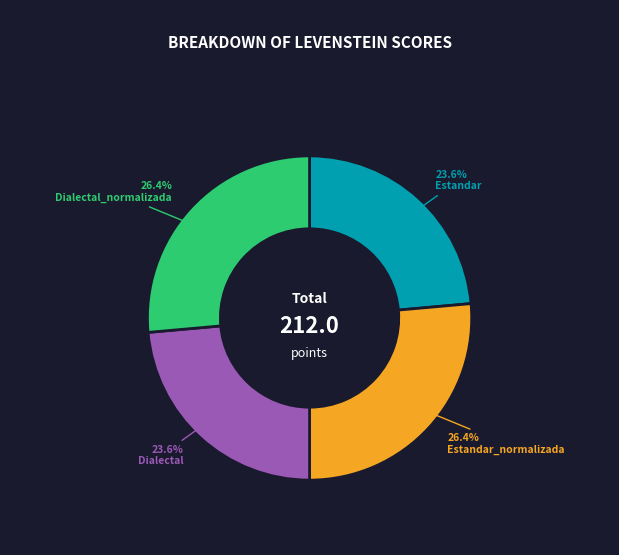

Does any single category account for the majority?

No